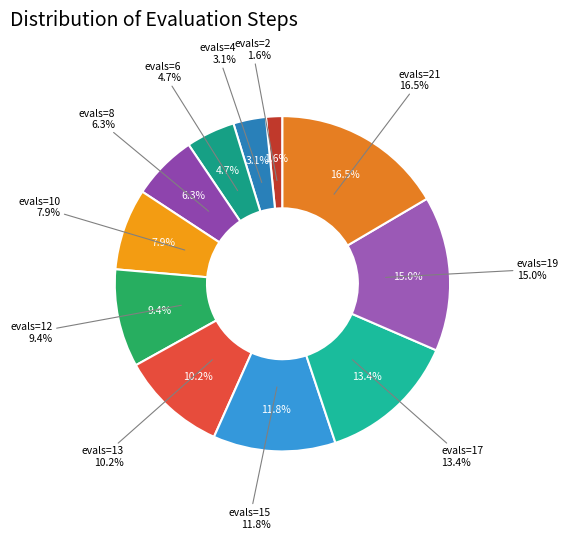

To the nearest percent, what is the combined percentage of evals=2 and evals=21?

18%